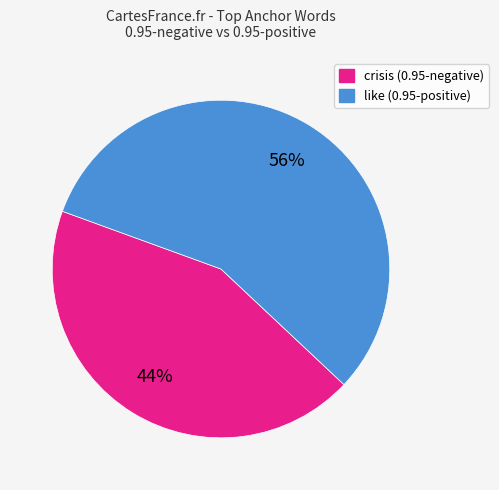

To the nearest percent, what is the average slice percentage?

50%